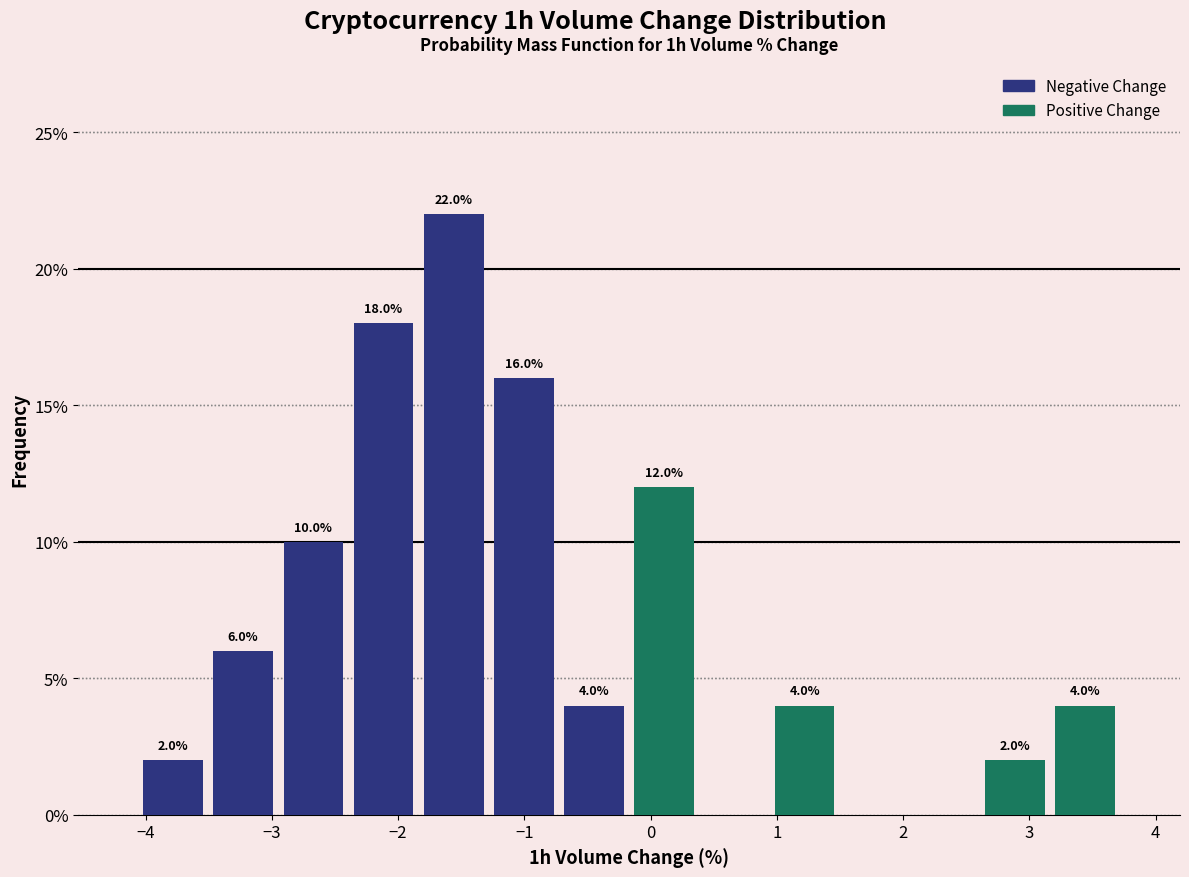

Over which range of the x-axis is the bar tallest?

-1.8 to -1.3